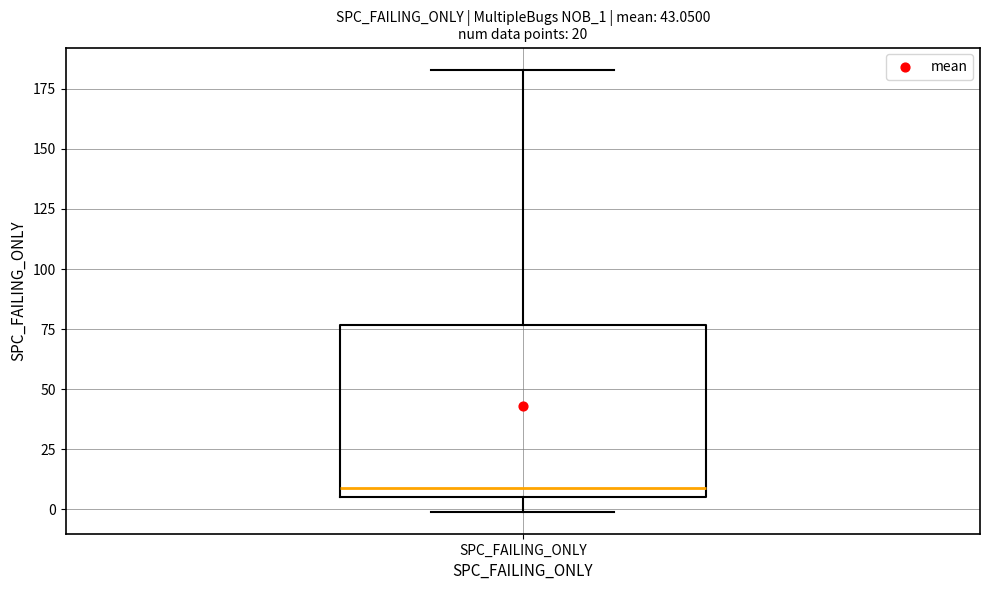

Transcribe this box plot: give where the median line is, the range the box spans, and where the two whiskers end, as read against the y-axis. The values are not printed on the chart, so give them approximately, as read against the axis.

median 10, box 5 to 75, whiskers 0 to 185